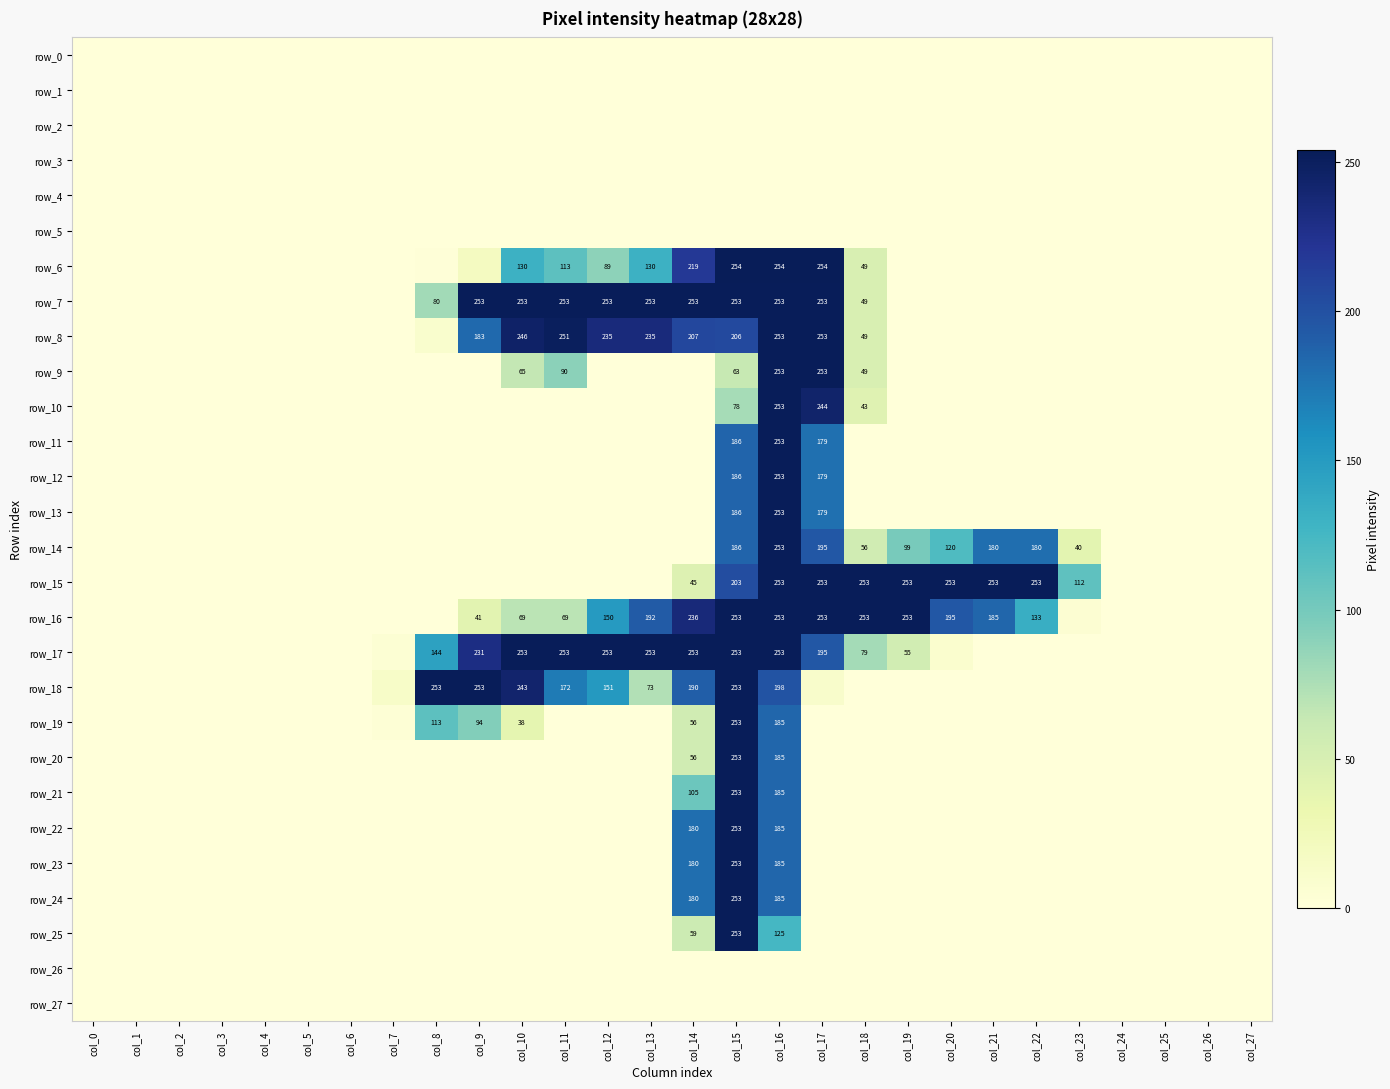

The value of row_1 at col_19 is 0. True or false?

True